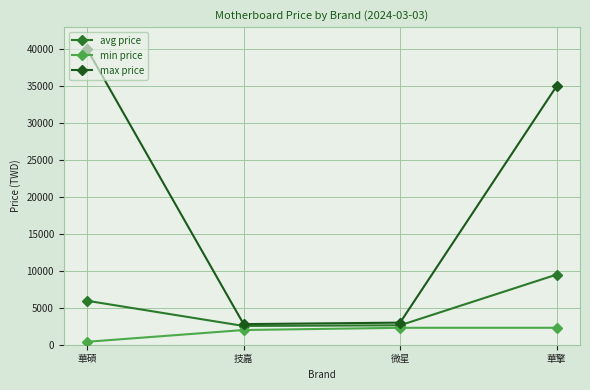

How many categories are shown in the chart?

4